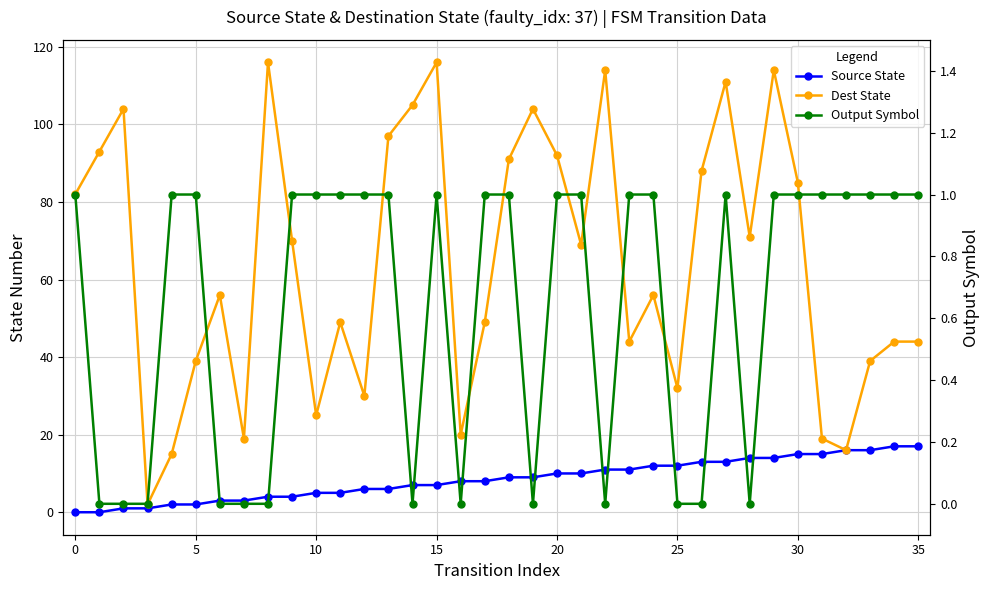

True or false: Source State has more than 2 interior local peaks.

False